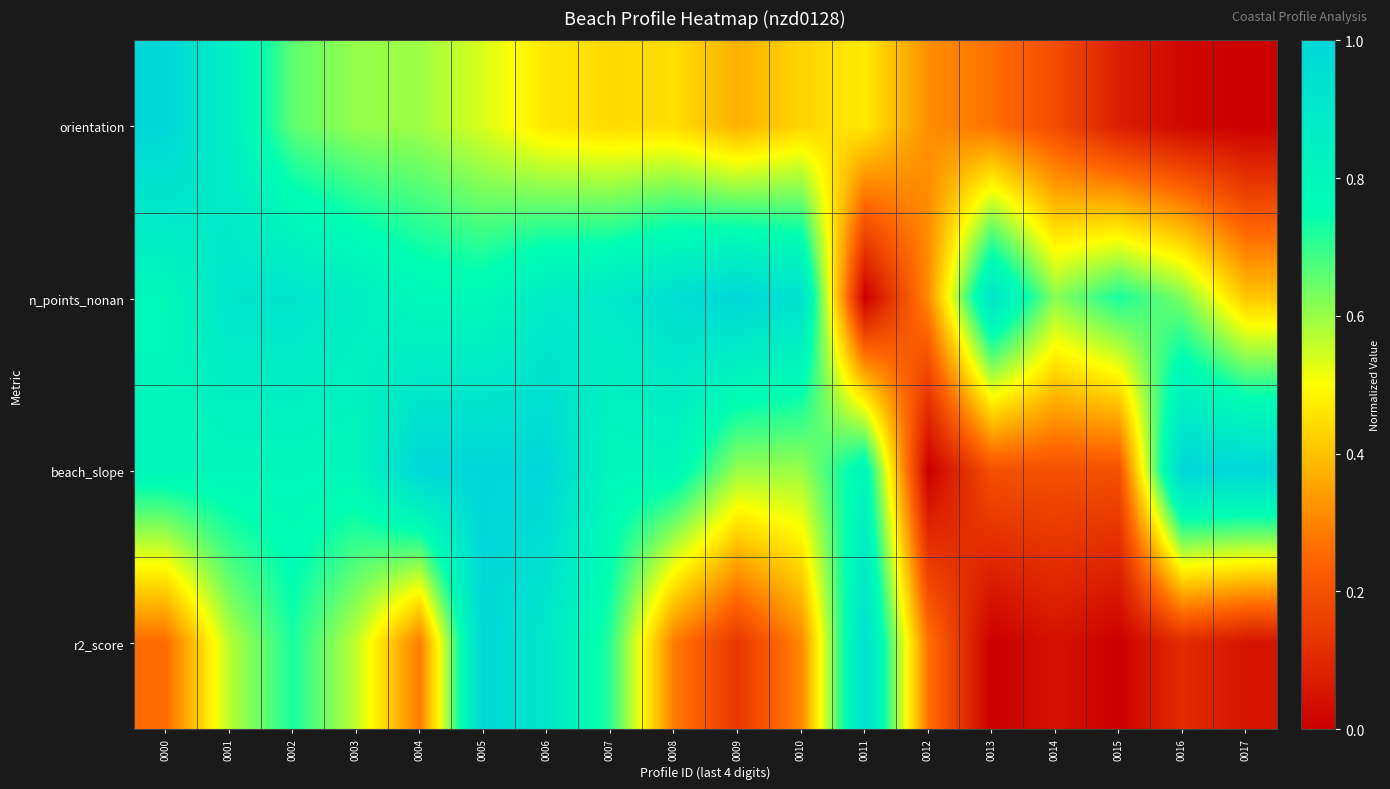

Reading left to right, what are all the values shown in this chart?

orientation: 0000=1.0	0001=0.9	0002=0.7	0003=0.6	0004=0.6	0005=0.5	0006=0.5	0007=0.4	0008=0.4	0009=0.4	0010=0.4	0011=0.5	0012=0.3	0013=0.3	0014=0.2	0015=0.1	0016=0.0	0017=0.0
n_points_nonan: 0000=0.8	0001=0.9	0002=0.9	0003=0.9	0004=0.8	0005=0.8	0006=0.9	0007=0.9	0008=1.0	0009=1.0	0010=0.9	0011=0.0	0012=0.3	0013=0.9	0014=0.6	0015=0.7	0016=0.6	0017=0.4
beach_slope: 0000=0.8	0001=0.8	0002=0.8	0003=0.8	0004=1.0	0005=1.0	0006=1.0	0007=0.8	0008=0.8	0009=0.6	0010=0.6	0011=0.8	0012=0.0	0013=0.2	0014=0.2	0015=0.2	0016=1.0	0017=1.0
r2_score: 0000=0.3	0001=0.6	0002=0.7	0003=0.6	0004=0.3	0005=1.0	0006=0.9	0007=0.7	0008=0.3	0009=0.1	0010=0.3	0011=0.9	0012=0.3	0013=0.0	0014=0.0	0015=0.0	0016=0.1	0017=0.1